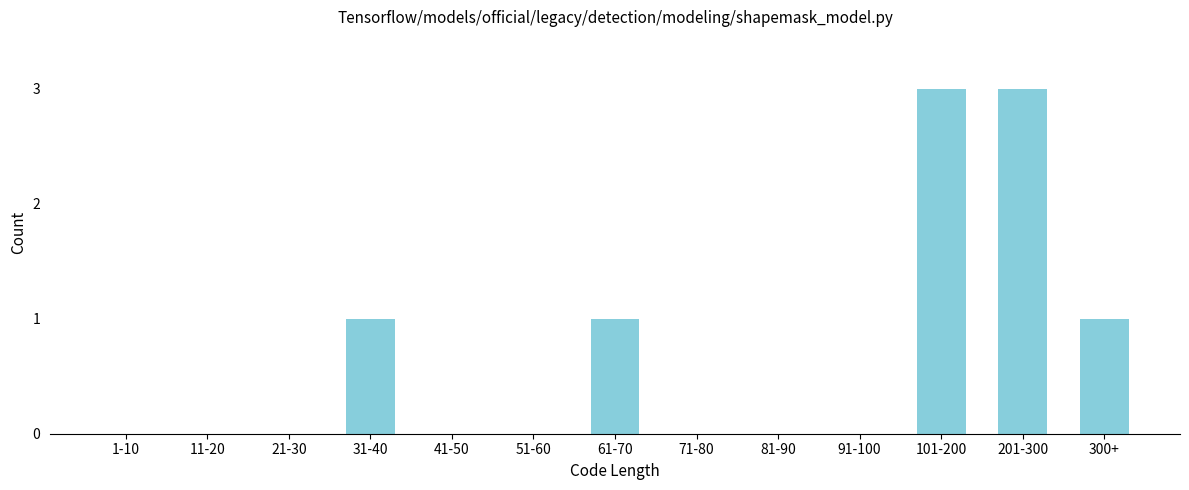

Reading left to right, transcribe all the data shown in this chart.

1-10=0	11-20=0	21-30=0	31-40=1	41-50=0	51-60=0	61-70=1	71-80=0	81-90=0	91-100=0	101-200=3	201-300=3	300+=1